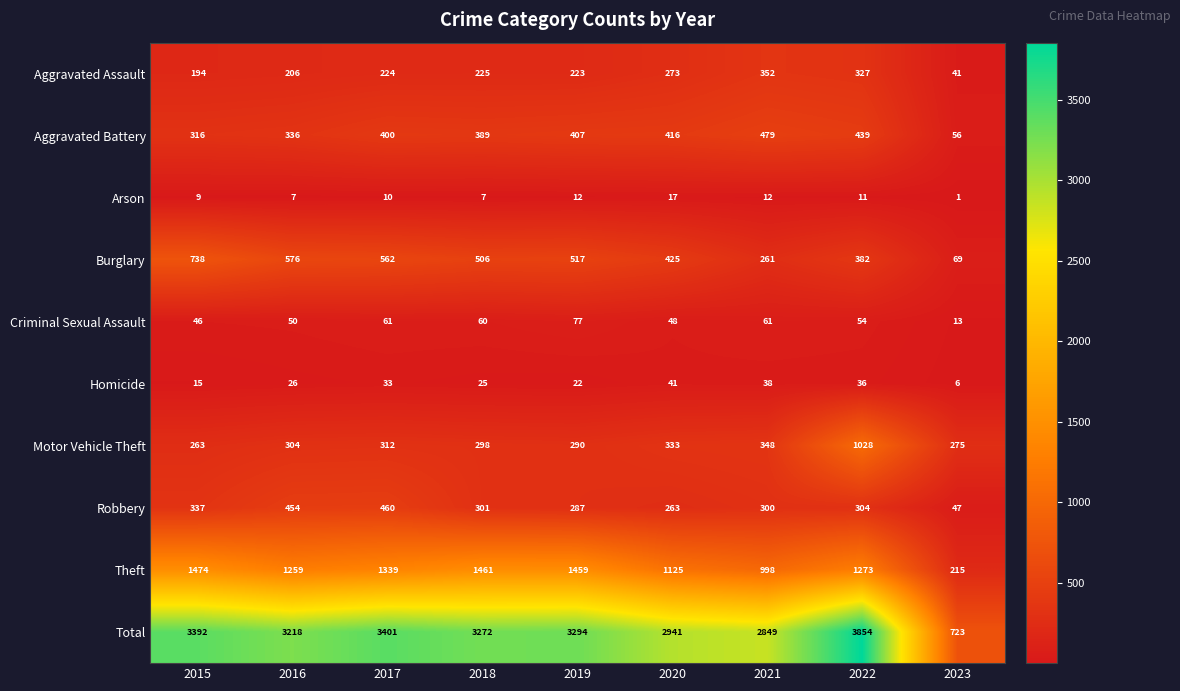

True or false: Burglary has a value of 20 at 2023.

False